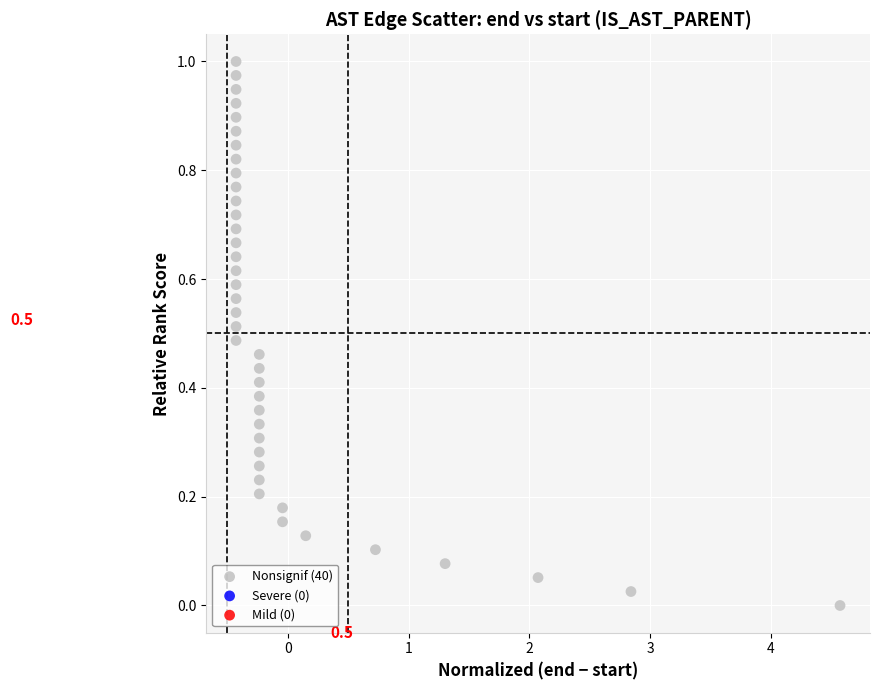

What is the range of X values (max minus min)?

5.0